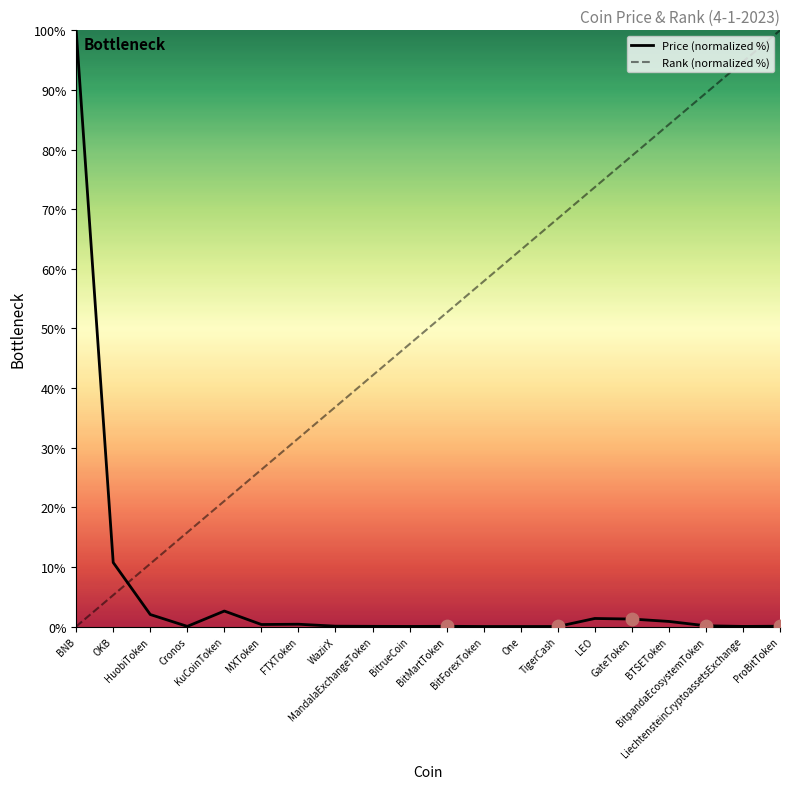

What are all the series names shown in the legend?

Price (normalized %), Rank (normalized %)